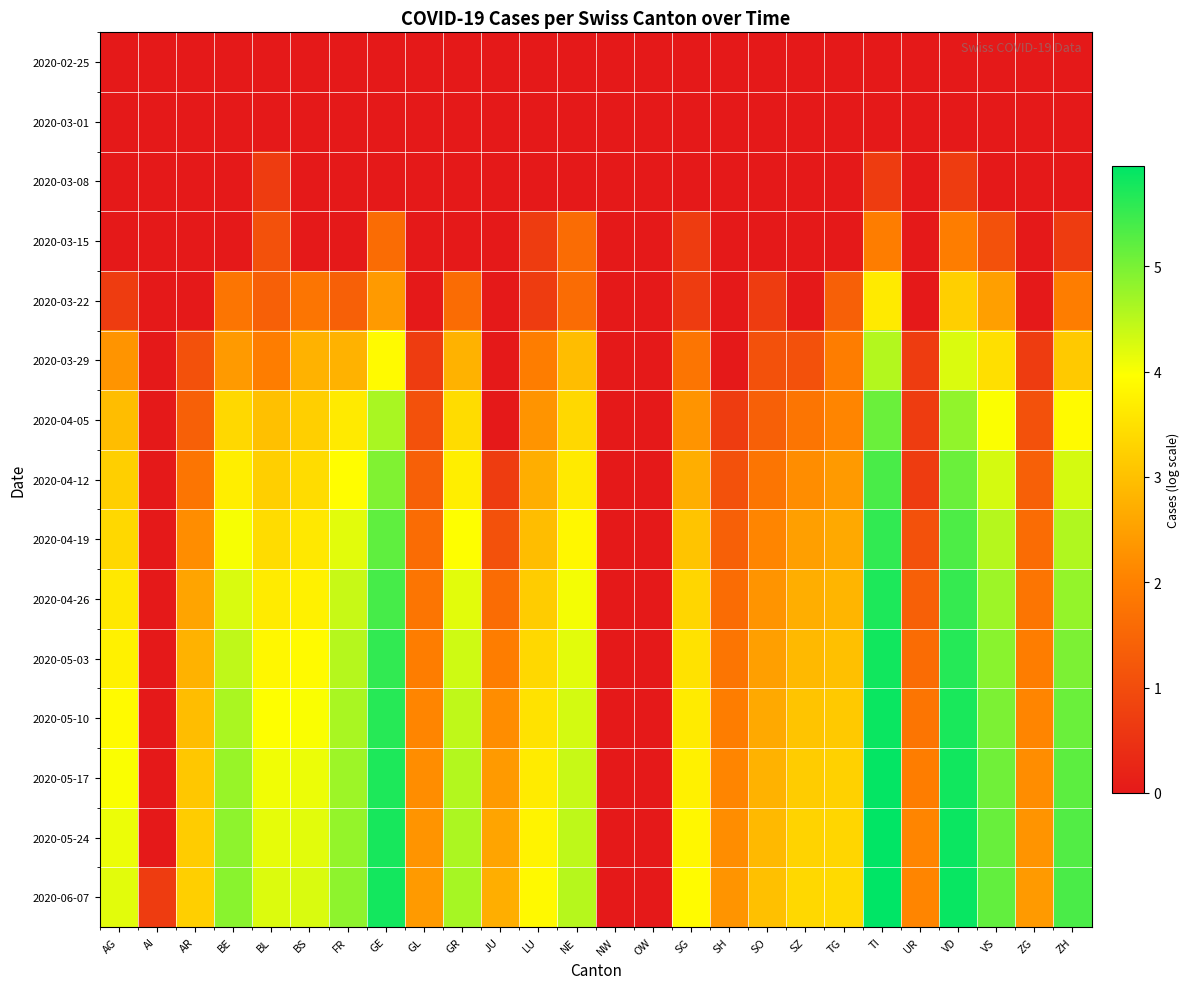

Reading left to right, extract all data points from this chart.

2020-02-25: AG=0.0	AI=0.0	AR=0.0	BE=0.0	BL=0.0	BS=0.0	FR=0.0	GE=0.0	GL=0.0	GR=0.0	JU=0.0	LU=0.0	NE=0.0	NW=0.0	OW=0.0	SG=0.0	SH=0.0	SO=0.0	SZ=0.0	TG=0.0	TI=0.0	UR=0.0	VD=0.0	VS=0.0	ZG=0.0	ZH=0.0
2020-03-01: AG=0.0	AI=0.0	AR=0.0	BE=0.0	BL=0.0	BS=0.0	FR=0.0	GE=0.0	GL=0.0	GR=0.0	JU=0.0	LU=0.0	NE=0.0	NW=0.0	OW=0.0	SG=0.0	SH=0.0	SO=0.0	SZ=0.0	TG=0.0	TI=0.0	UR=0.0	VD=0.0	VS=0.0	ZG=0.0	ZH=0.0
2020-03-08: AG=0.0	AI=0.0	AR=0.0	BE=0.0	BL=0.7	BS=0.0	FR=0.0	GE=0.0	GL=0.0	GR=0.0	JU=0.0	LU=0.0	NE=0.0	NW=0.0	OW=0.0	SG=0.0	SH=0.0	SO=0.0	SZ=0.0	TG=0.0	TI=0.7	UR=0.0	VD=0.7	VS=0.0	ZG=0.0	ZH=0.0
2020-03-15: AG=0.0	AI=0.0	AR=0.0	BE=0.0	BL=1.1	BS=0.0	FR=0.0	GE=1.6	GL=0.0	GR=0.0	JU=0.0	LU=0.7	NE=1.6	NW=0.0	OW=0.0	SG=0.7	SH=0.0	SO=0.0	SZ=0.0	TG=0.0	TI=1.9	UR=0.0	VD=1.9	VS=1.1	ZG=0.0	ZH=0.7
2020-03-22: AG=0.7	AI=0.0	AR=0.0	BE=1.8	BL=1.4	BS=1.8	FR=1.4	GE=2.4	GL=0.0	GR=1.6	JU=0.0	LU=0.7	NE=1.6	NW=0.0	OW=0.0	SG=0.7	SH=0.0	SO=0.7	SZ=0.0	TG=1.4	TI=3.6	UR=0.0	VD=3.2	VS=2.5	ZG=0.0	ZH=1.9
2020-03-29: AG=2.3	AI=0.0	AR=1.1	BE=2.4	BL=1.9	BS=2.8	FR=2.8	GE=3.9	GL=0.7	GR=2.8	JU=0.0	LU=1.9	NE=2.9	NW=0.0	OW=0.0	SG=1.8	SH=0.0	SO=1.1	SZ=1.1	TG=1.9	TI=4.5	UR=0.7	VD=4.2	VS=3.5	ZG=0.7	ZH=3.1
2020-04-05: AG=2.9	AI=0.0	AR=1.4	BE=3.4	BL=3.0	BS=3.2	FR=3.6	GE=4.6	GL=1.1	GR=3.4	JU=0.0	LU=2.3	NE=3.4	NW=0.0	OW=0.0	SG=2.3	SH=0.7	SO=1.4	SZ=1.8	TG=2.1	TI=5.1	UR=0.7	VD=4.8	VS=4.0	ZG=1.1	ZH=3.9
2020-04-12: AG=3.2	AI=0.0	AR=1.8	BE=3.7	BL=3.2	BS=3.4	FR=3.9	GE=4.9	GL=1.4	GR=3.7	JU=0.7	LU=2.7	NE=3.6	NW=0.0	OW=0.0	SG=2.7	SH=1.1	SO=1.8	SZ=2.2	TG=2.4	TI=5.4	UR=0.7	VD=5.1	VS=4.3	ZG=1.4	ZH=4.3
2020-04-19: AG=3.4	AI=0.0	AR=2.2	BE=4.0	BL=3.4	BS=3.6	FR=4.2	GE=5.2	GL=1.6	GR=4.0	JU=1.1	LU=2.9	NE=3.9	NW=0.0	OW=0.0	SG=3.0	SH=1.4	SO=2.1	SZ=2.5	TG=2.6	TI=5.6	UR=1.1	VD=5.3	VS=4.5	ZG=1.6	ZH=4.6
2020-04-26: AG=3.6	AI=0.0	AR=2.6	BE=4.3	BL=3.7	BS=3.8	FR=4.4	GE=5.4	GL=1.8	GR=4.2	JU=1.6	LU=3.2	NE=4.0	NW=0.0	OW=0.0	SG=3.3	SH=1.6	SO=2.3	SZ=2.7	TG=2.8	TI=5.7	UR=1.4	VD=5.5	VS=4.7	ZG=1.8	ZH=4.8
2020-05-03: AG=3.8	AI=0.0	AR=2.8	BE=4.5	BL=3.9	BS=3.9	FR=4.5	GE=5.6	GL=1.9	GR=4.3	JU=1.9	LU=3.4	NE=4.2	NW=0.0	OW=0.0	SG=3.5	SH=1.8	SO=2.5	SZ=2.9	TG=3.0	TI=5.8	UR=1.6	VD=5.7	VS=4.9	ZG=1.9	ZH=5.0
2020-05-10: AG=3.9	AI=0.0	AR=2.9	BE=4.6	BL=4.0	BS=4.0	FR=4.6	GE=5.6	GL=2.1	GR=4.5	JU=2.2	LU=3.5	NE=4.3	NW=0.0	OW=0.0	SG=3.7	SH=1.9	SO=2.6	SZ=3.0	TG=3.1	TI=5.9	UR=1.8	VD=5.7	VS=5.0	ZG=2.1	ZH=5.1
2020-05-17: AG=4.0	AI=0.0	AR=3.1	BE=4.8	BL=4.1	BS=4.1	FR=4.7	GE=5.7	GL=2.2	GR=4.5	JU=2.4	LU=3.7	NE=4.4	NW=0.0	OW=0.0	SG=3.8	SH=2.1	SO=2.8	SZ=3.2	TG=3.3	TI=5.9	UR=1.9	VD=5.8	VS=5.1	ZG=2.2	ZH=5.2
2020-05-24: AG=4.1	AI=0.0	AR=3.2	BE=4.8	BL=4.2	BS=4.2	FR=4.8	GE=5.8	GL=2.3	GR=4.6	JU=2.6	LU=3.8	NE=4.5	NW=0.0	OW=0.0	SG=3.9	SH=2.2	SO=2.9	SZ=3.3	TG=3.3	TI=5.9	UR=2.1	VD=5.8	VS=5.1	ZG=2.3	ZH=5.3
2020-06-07: AG=4.2	AI=0.7	AR=3.2	BE=4.9	BL=4.2	BS=4.3	FR=4.8	GE=5.8	GL=2.4	GR=4.7	JU=2.7	LU=3.9	NE=4.5	NW=0.0	OW=0.0	SG=3.9	SH=2.3	SO=3.0	SZ=3.4	TG=3.4	TI=5.9	UR=2.1	VD=5.9	VS=5.2	ZG=2.4	ZH=5.4